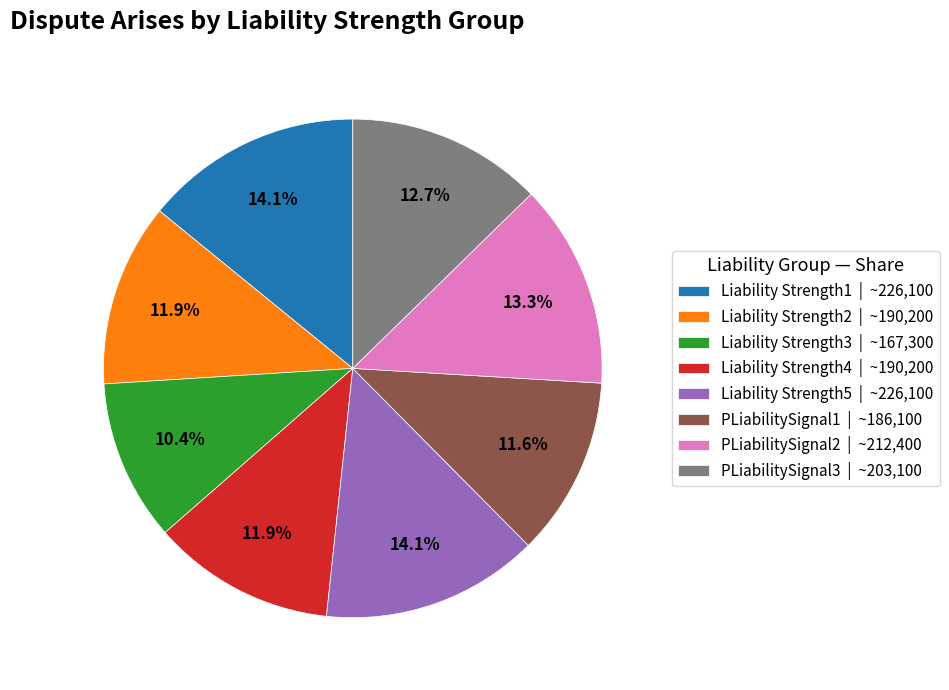

To the nearest percent, what is the difference between the PLiabilitySignal3 and Liability Strength2 slice percentages?

1%